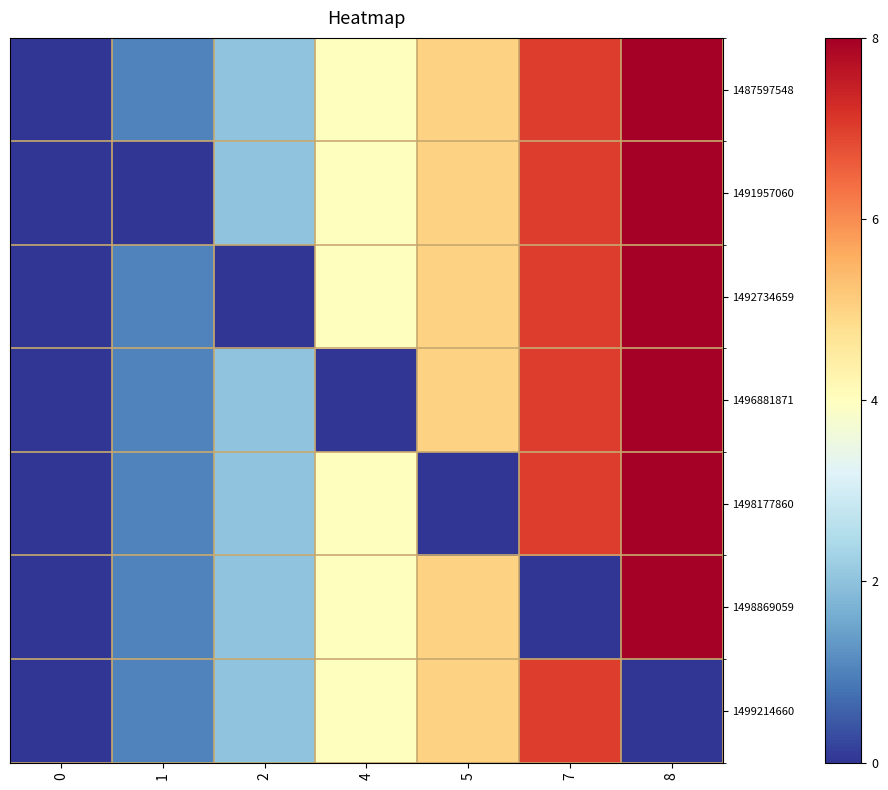

At 0, list the series in order from smallest to largest.

1487597548, 1491957060, 1492734659, 1496881871, 1498177860, 1498869059, 1499214660